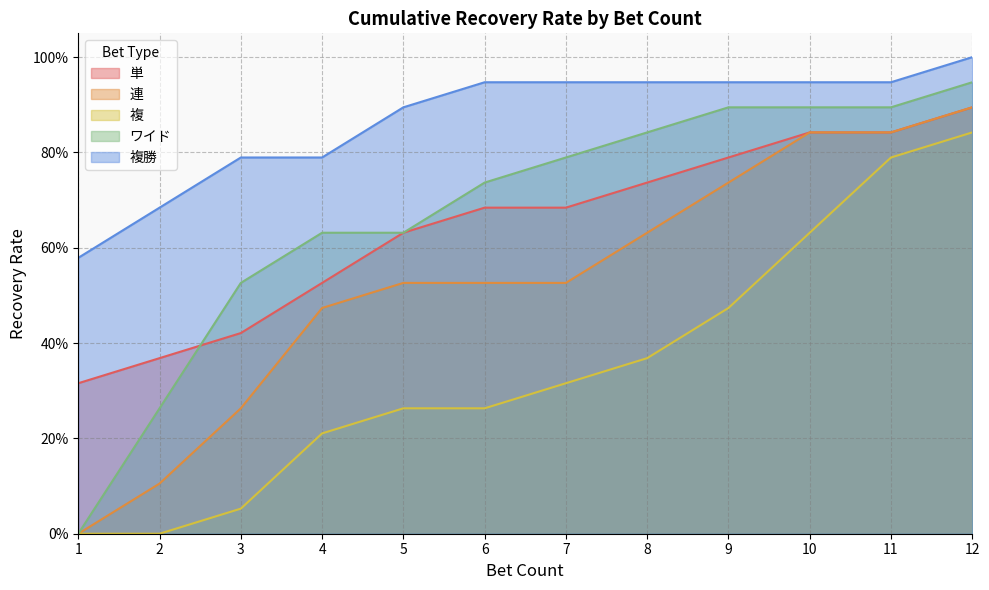

What is the value of the 複勝 point at the 4th from the left?

0.8